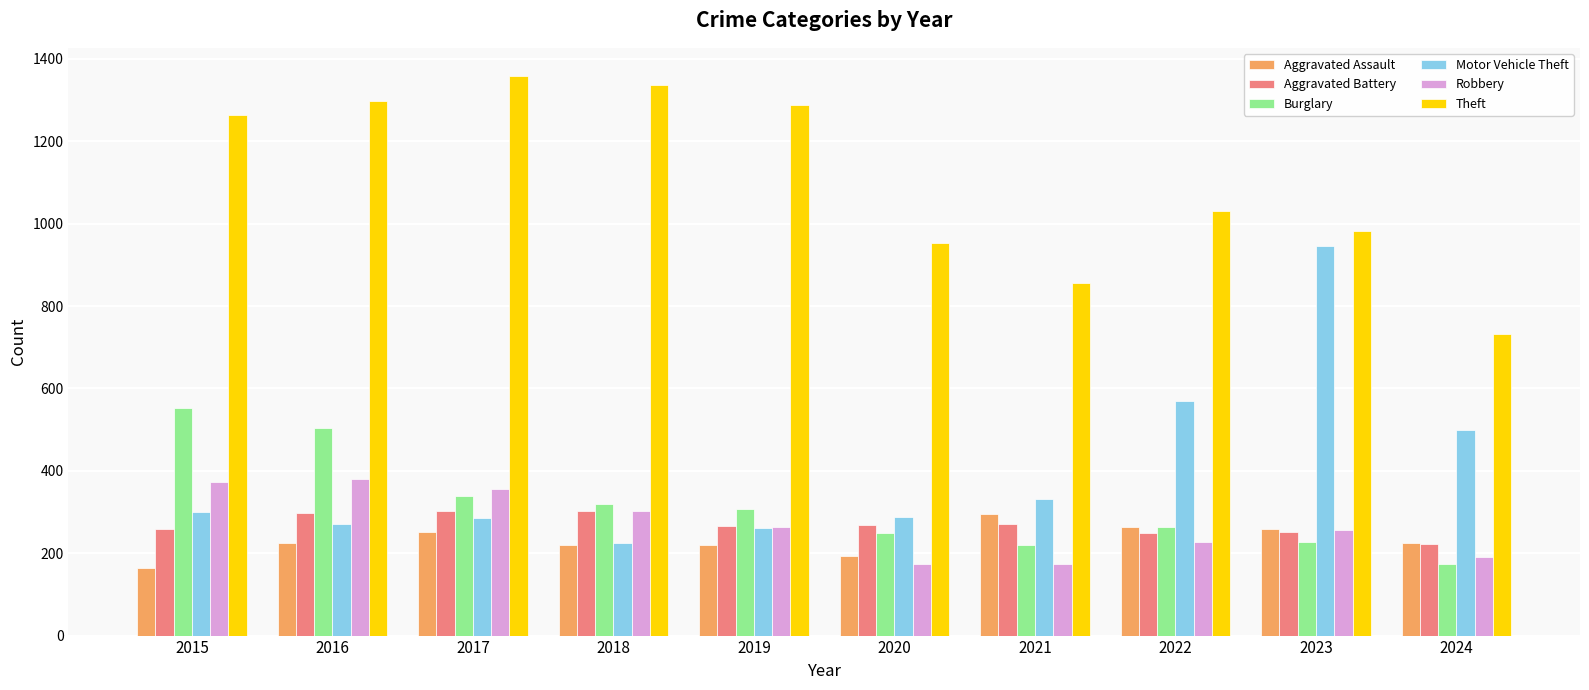

Which series changed the most between 2019 and 2023?

Motor Vehicle Theft